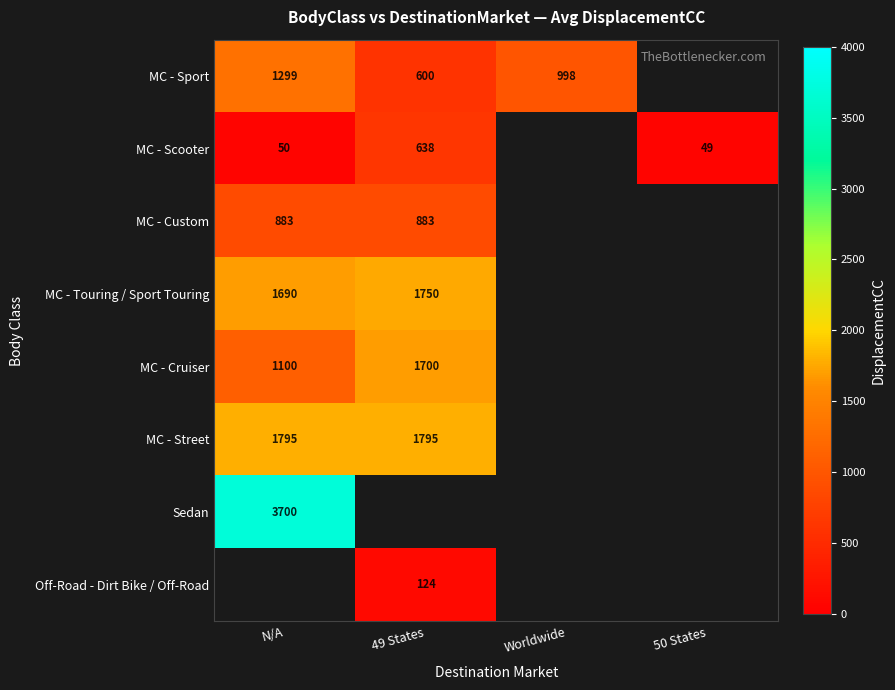

At how many categories does at least one series exceed 152?

3